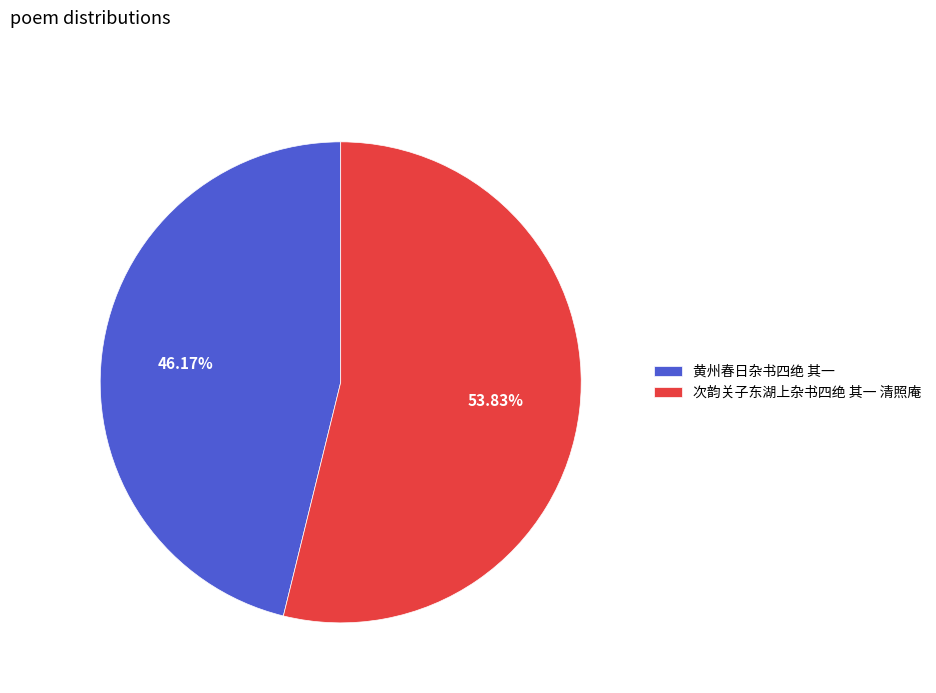

To the nearest percent, what percentage of the pie is 次韵关子东湖上杂书四绝 其一 清照庵?

54%